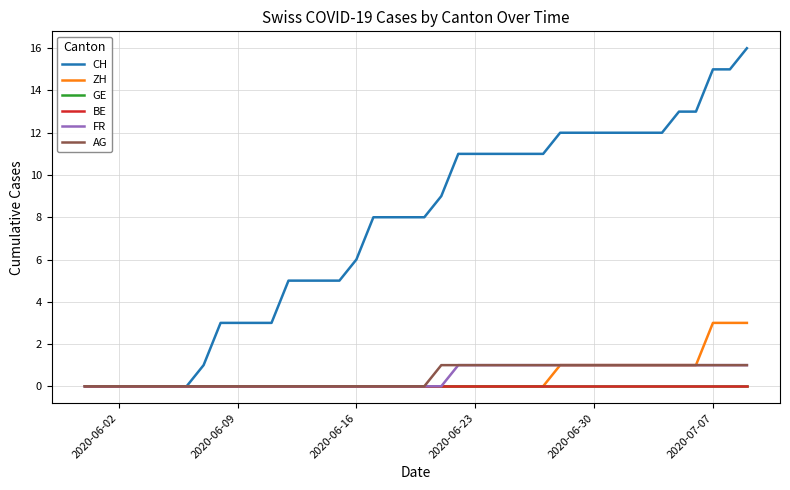

Rank the series by their maximum value, from highest to lowest.

CH, ZH, FR, AG, GE, BE